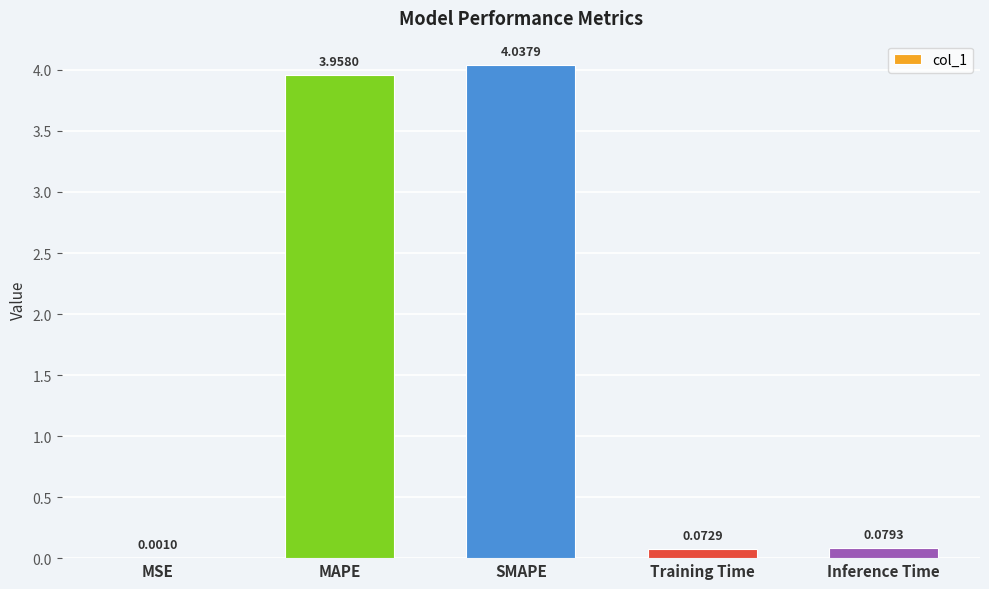

Does the chart contain stacked bars?

No